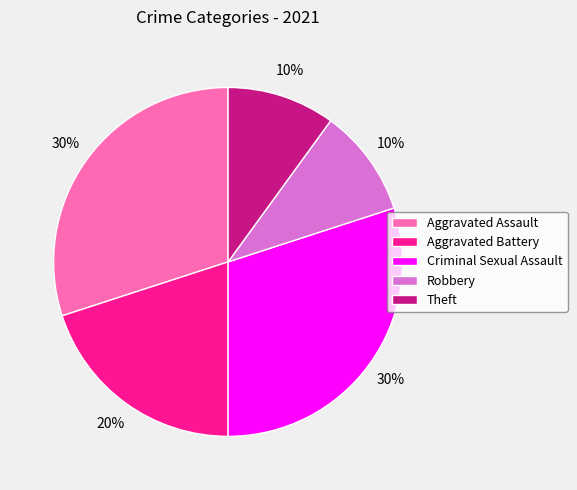

To the nearest percent, what is the difference between the largest and smallest slice percentages?

20%